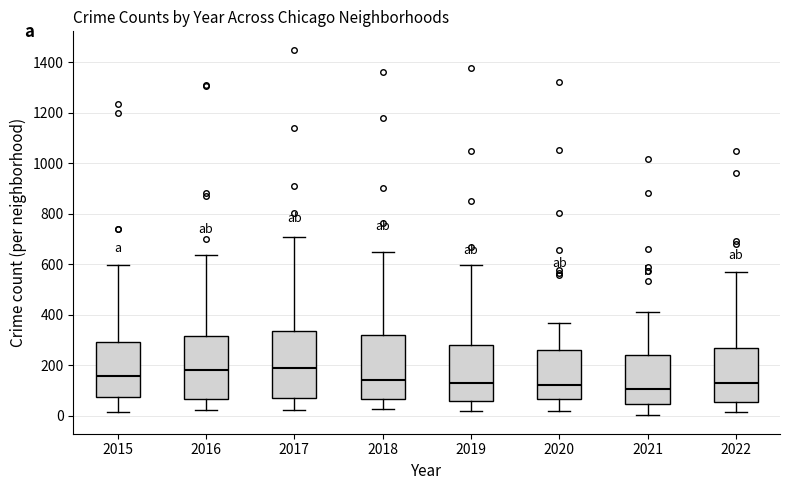

Reading left to right, transcribe this box plot: for each box, give where its median line is, the range the box spans, and where its two whiskers end, as read against the y-axis. The values are not printed on the chart, so give them approximately, as read against the axis.

2015: median 160, box 80 to 300, whiskers 20 to 600
2016: median 180, box 60 to 320, whiskers 20 to 640
2017: median 180, box 60 to 340, whiskers 20 to 720
2018: median 140, box 60 to 320, whiskers 20 to 660
2019: median 120, box 60 to 280, whiskers 20 to 600
2020: median 120, box 60 to 260, whiskers 20 to 360
2021: median 100, box 40 to 240, whiskers 0 to 420
2022: median 140, box 60 to 280, whiskers 20 to 580